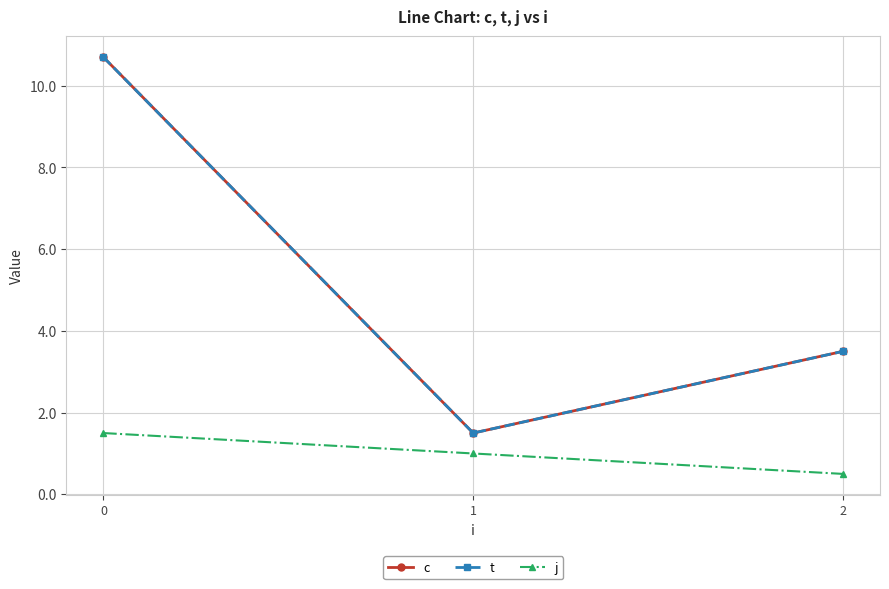

What value does the j series have at 1?

1.0